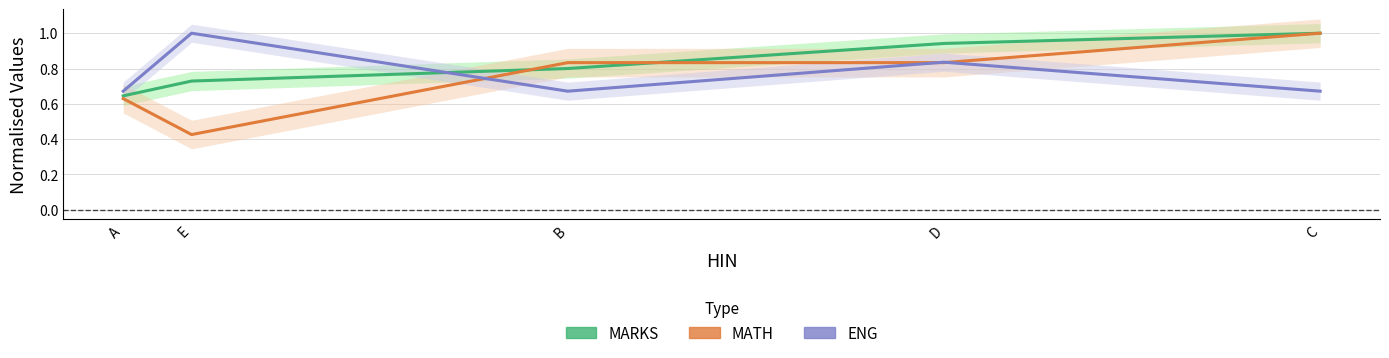

After their last crossing, which series has the higher values: MATH or ENG?

MATH